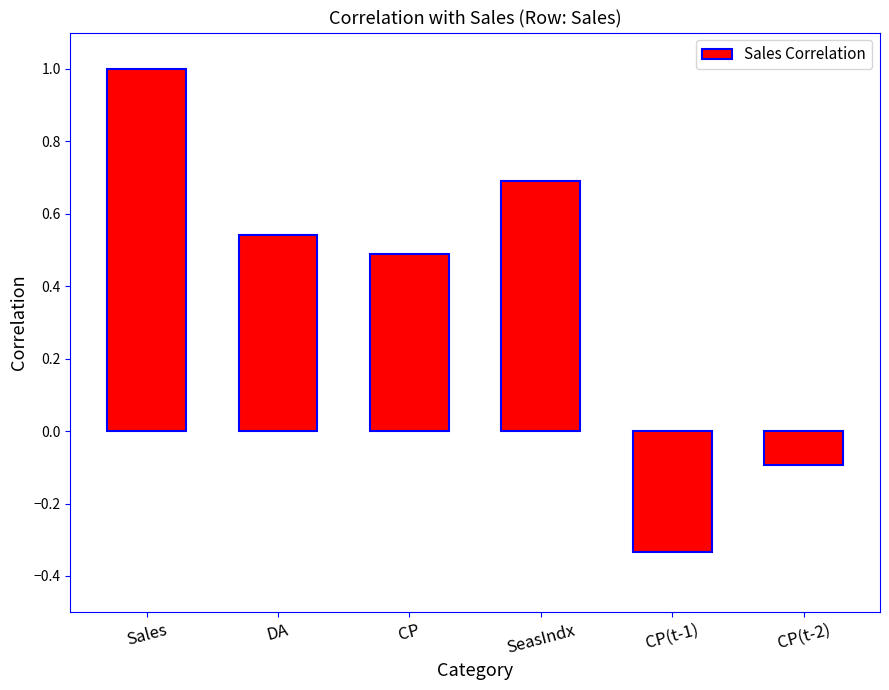

What is the label of the 3rd bar from the left?

CP